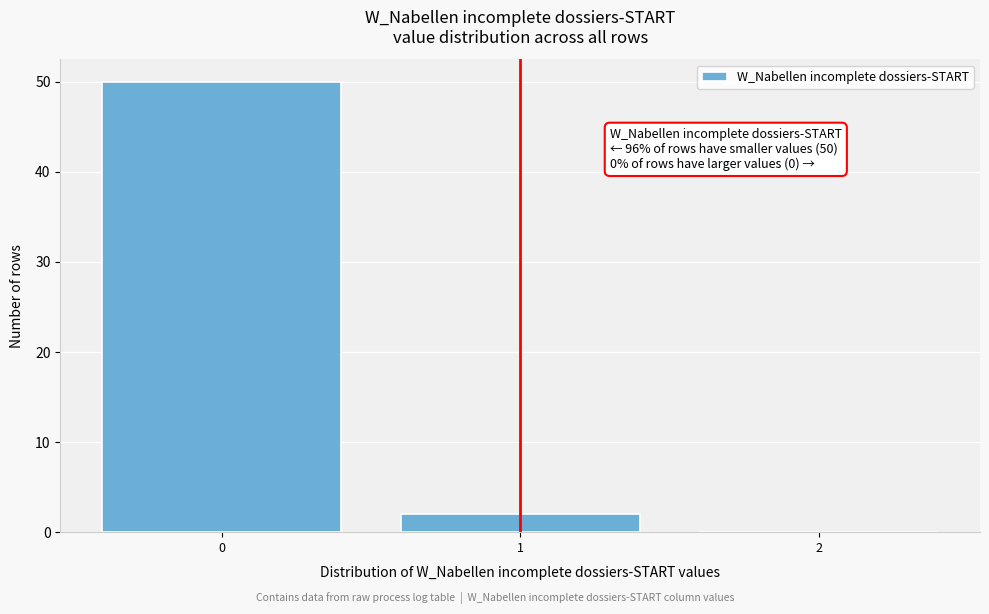

Reading right to left, list all the values displayed in this chart.

2=0	1=2	0=50